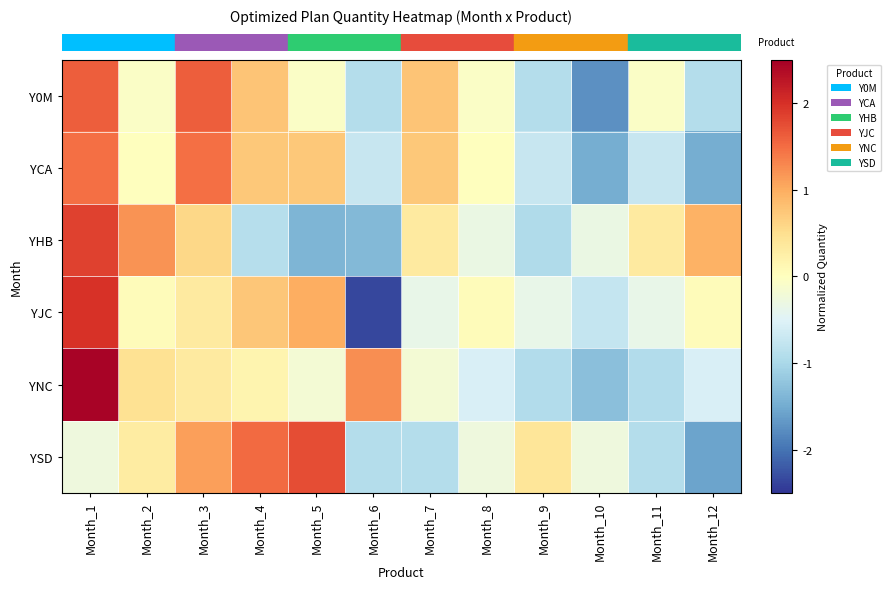

At which category is the sum across all series the highest?

Month_1